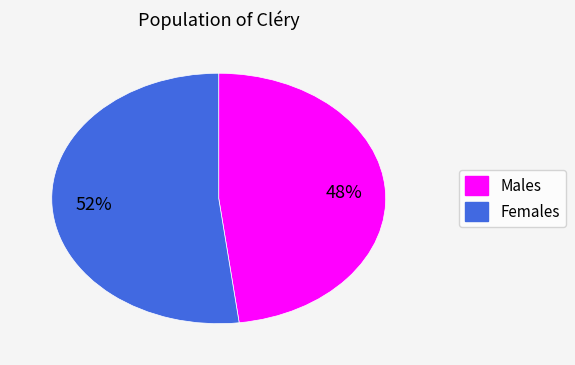

To the nearest percent, what is the difference between the largest and smallest slice percentages?

4%